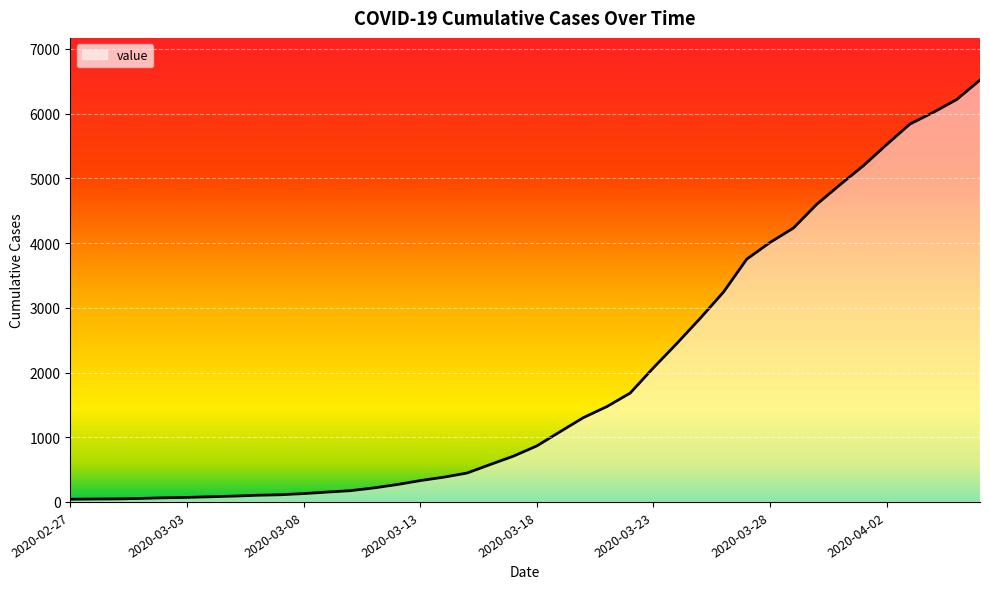

What is the difference between the maximum and minimum values?

6477